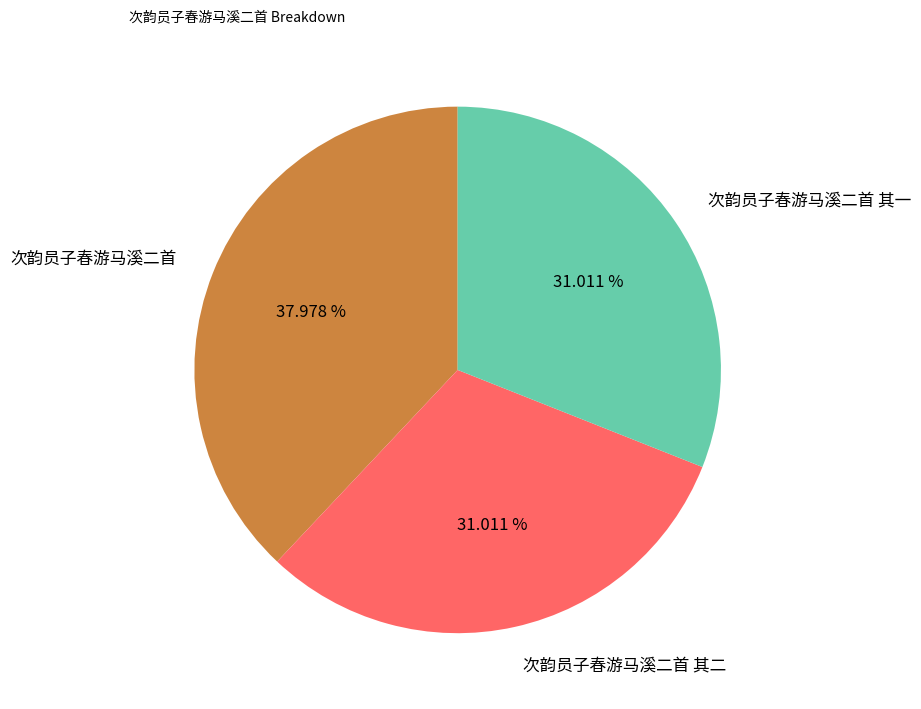

Combined, what portion of the pie is 次韵员子春游马溪二首 其二 and 次韵员子春游马溪二首 其一?

62.0%